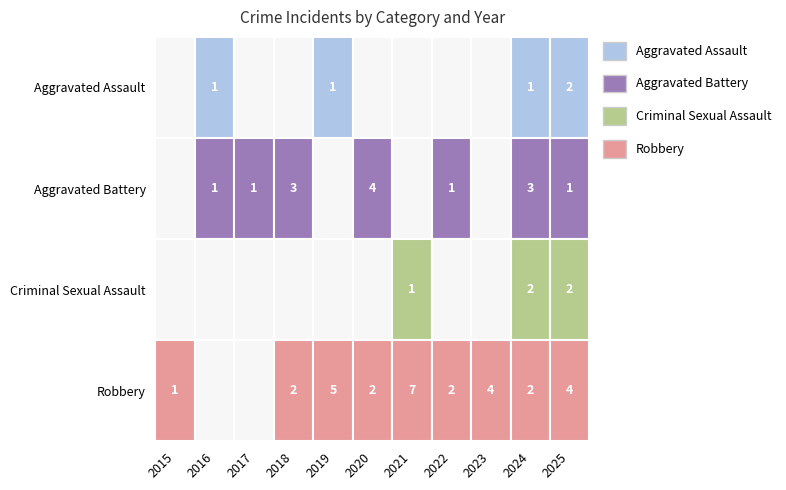

At which label does Robbery first exceed 2?

2019